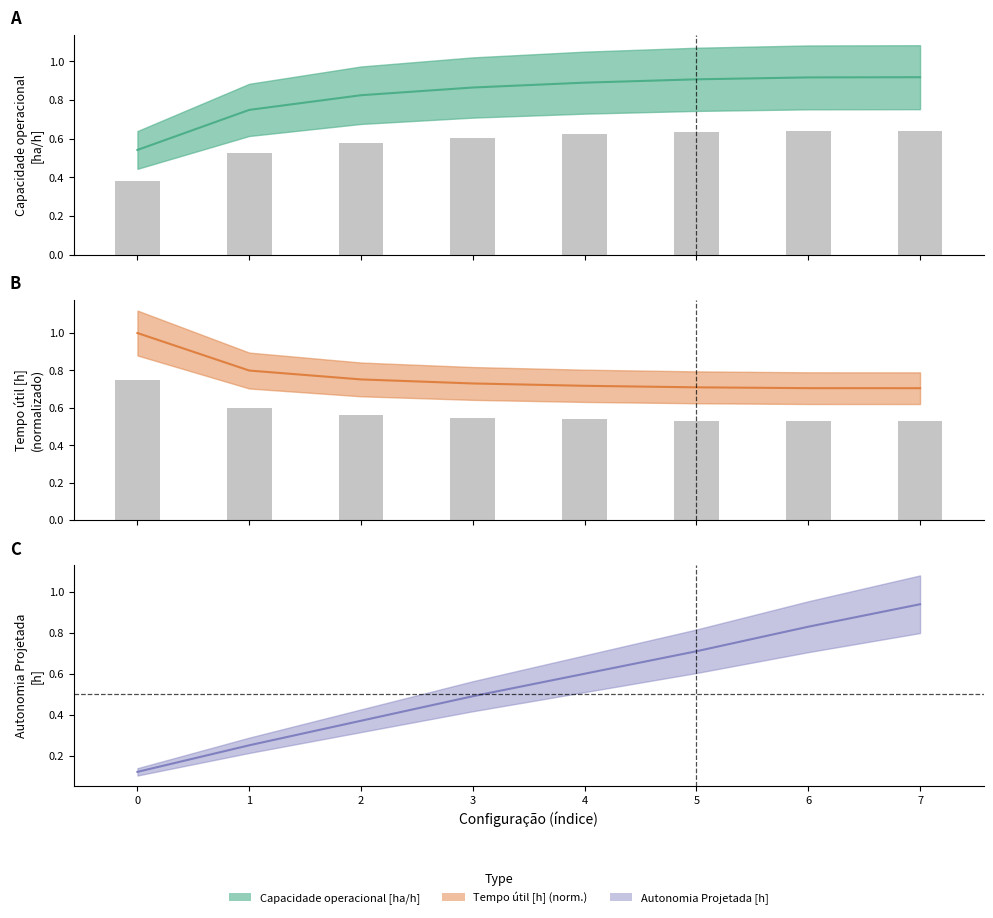

Reading right to left, extract all data points from this chart.

Capacidade operacional [ha/h]: 7=0.9	6=0.9	5=0.9	4=0.9	3=0.9	2=0.8	1=0.7	0=0.5
Tempo util [h]: 7=0.7	6=0.7	5=0.7	4=0.7	3=0.7	2=0.8	1=0.8	0=1.0
Autonomia Projetada [h]: 7=0.9	6=0.8	5=0.7	4=0.6	3=0.5	2=0.4	1=0.2	0=0.1